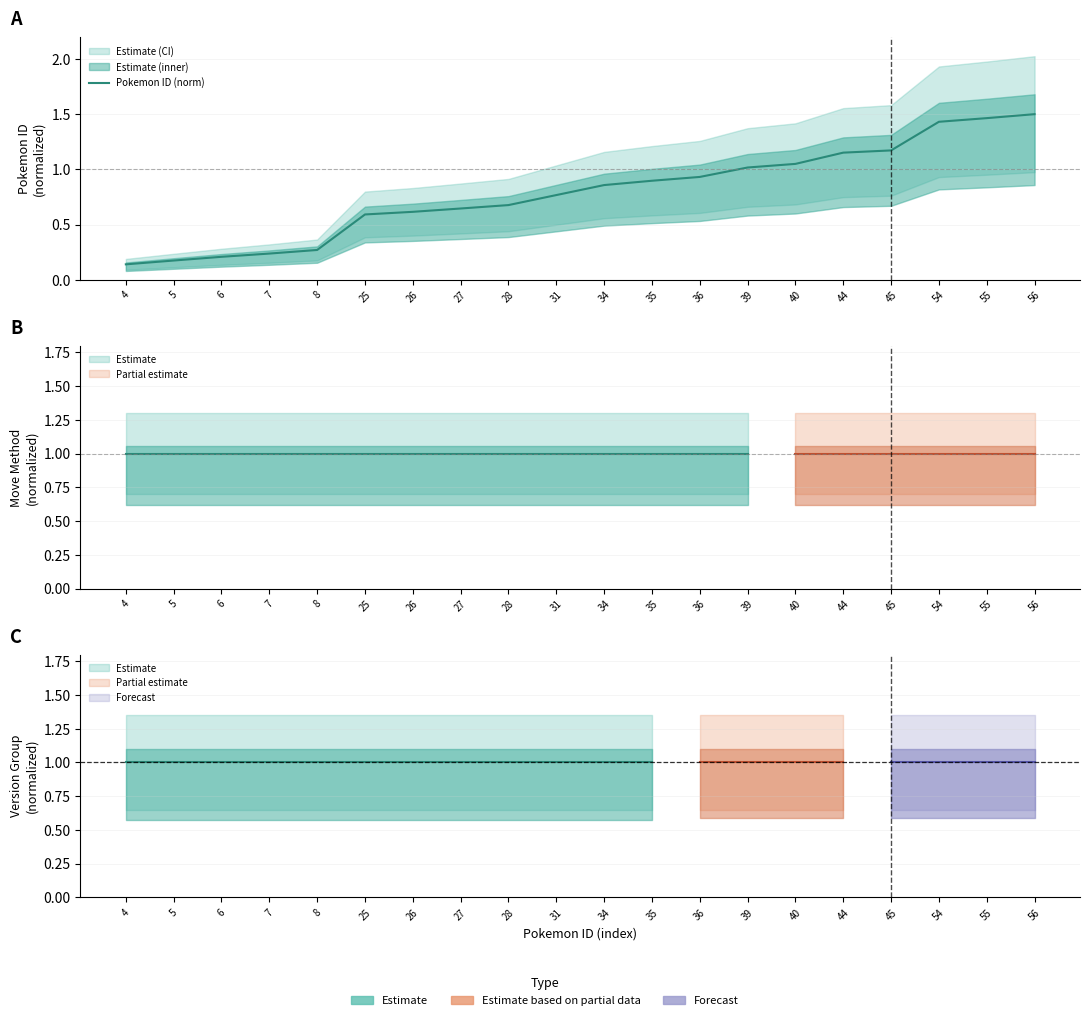

Which label corresponds to the largest value in the chart?

56